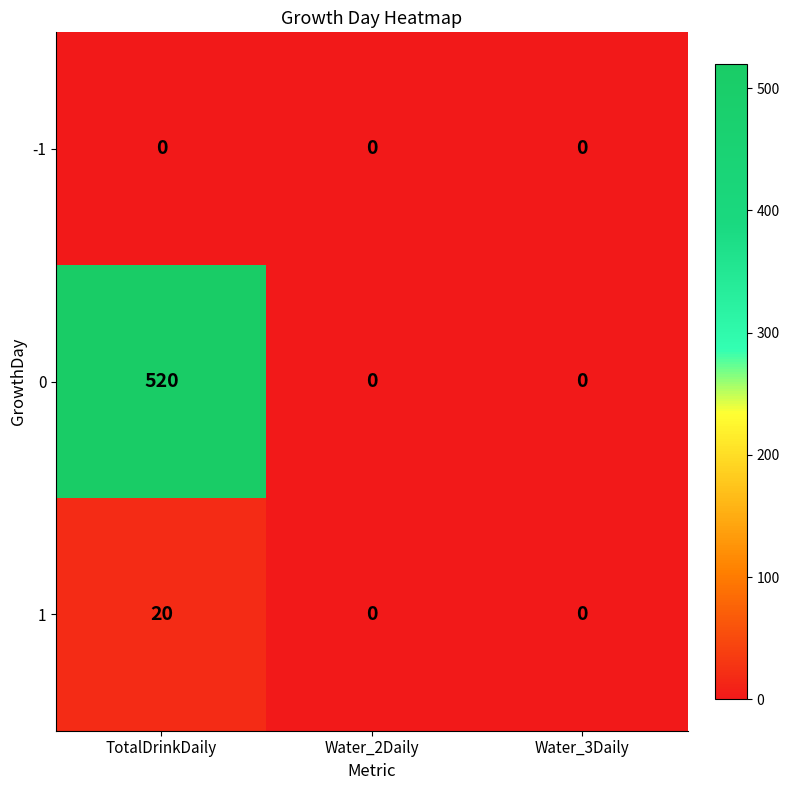

Rank the series by their maximum value, from highest to lowest.

0, 1, -1